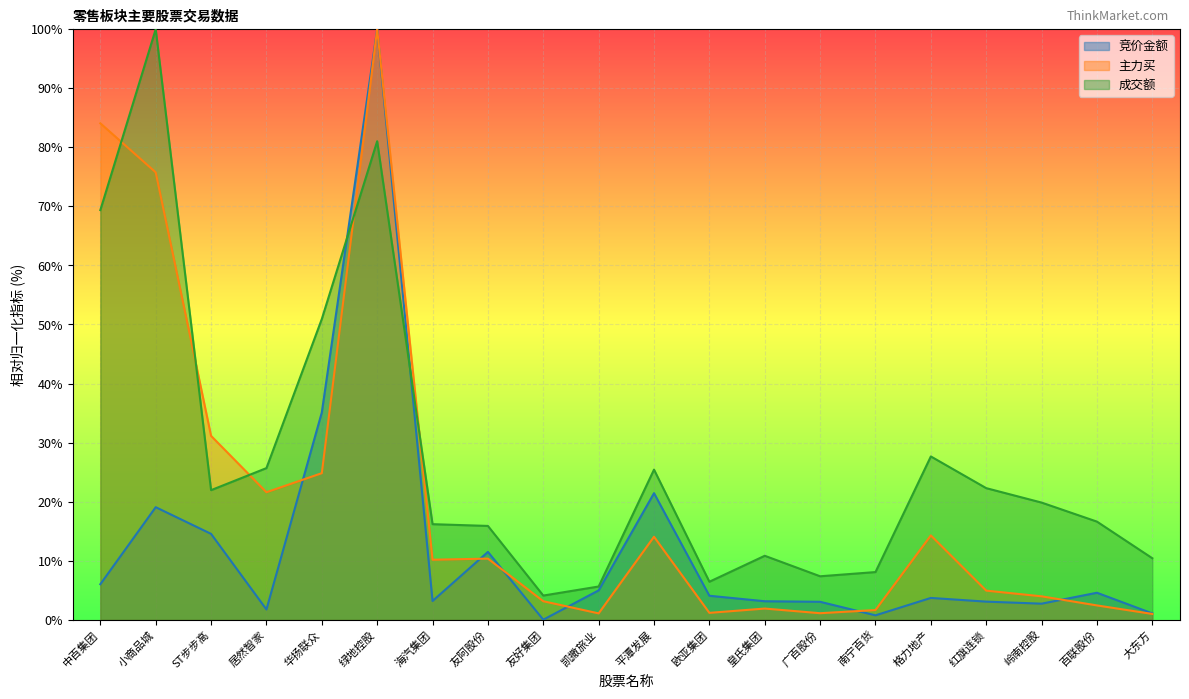

Which has a higher value, 华扬联众 or 百联股份?

华扬联众